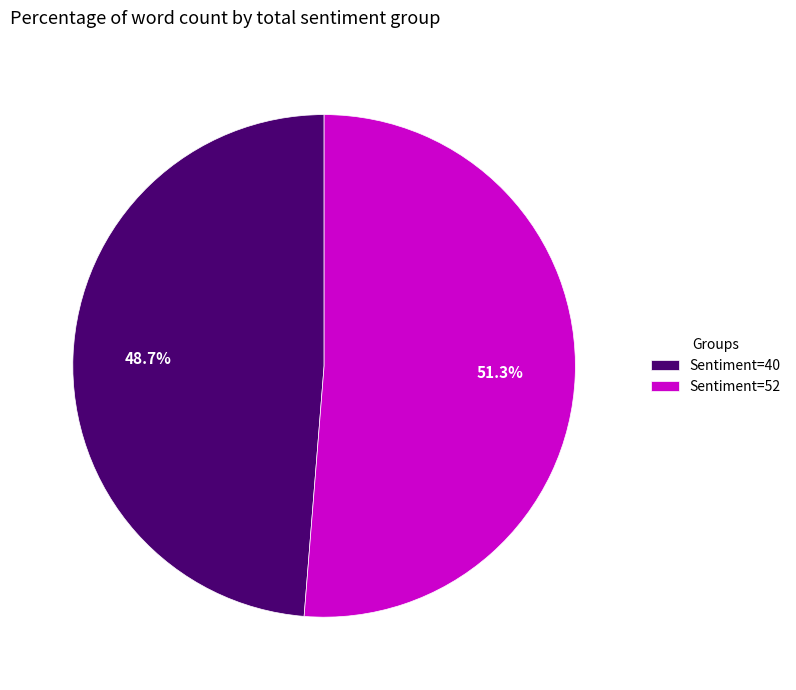

Is there a majority slice in this chart?

Yes